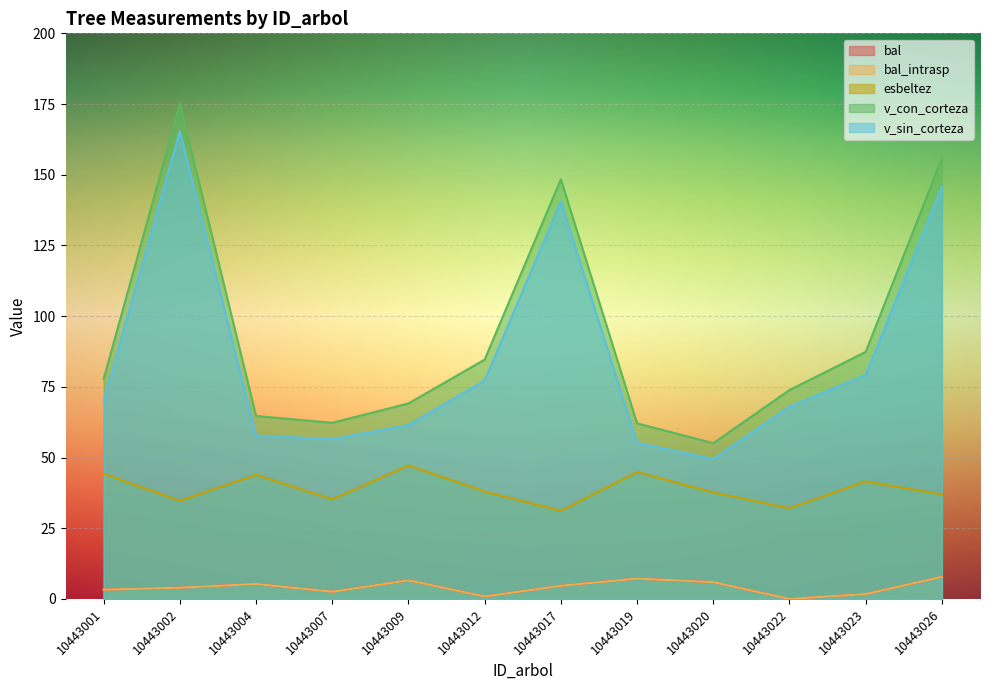

Reading right to left, list all the values displayed in this chart.

bal: 7.8	1.7	0.0	5.9	7.2	4.7	0.9	6.6	2.5	5.3	4.0	3.3
bal_intrasp: 7.8	1.7	0.0	5.9	7.2	4.7	0.9	6.6	2.5	5.3	4.0	3.3
esbeltez: 37.0	41.5	32.1	37.6	44.9	31.2	37.9	47.2	35.2	43.9	34.7	44.2
v_con_corteza: 155.7	87.4	73.9	55.1	62.1	148.4	84.6	69.1	62.3	64.7	175.0	77.8
v_sin_corteza: 145.7	79.2	68.0	49.5	55.2	140.6	77.2	61.5	56.5	57.7	165.4	69.8